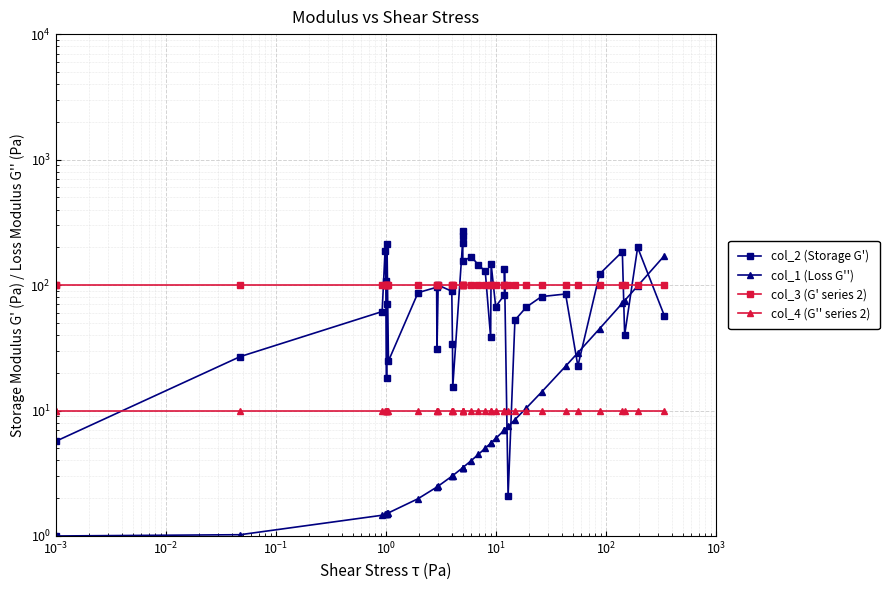

True or false: col_4 (G'' series 2) has a value of 14.5 at 14.

False